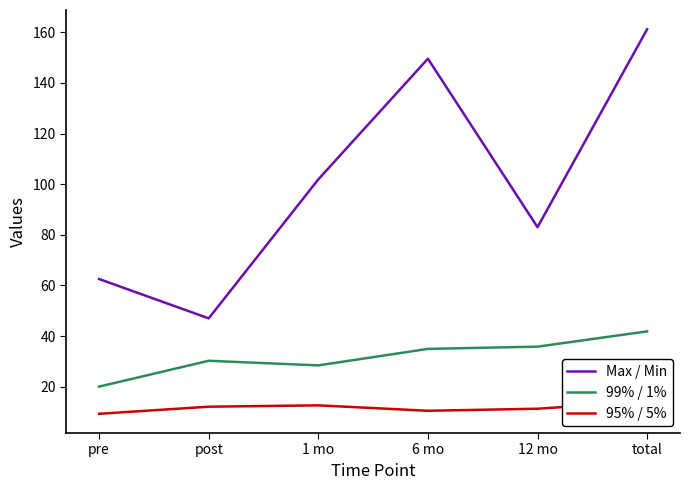

Reading left to right, transcribe all the data shown in this chart.

Max / Min: pre=62.5	post=47.0	1 mo=101.9	6 mo=149.6	12 mo=83.0	total=161.2
99% / 1%: pre=20.0	post=30.2	1 mo=28.4	6 mo=34.9	12 mo=35.8	total=41.8
95% / 5%: pre=9.3	post=12.1	1 mo=12.6	6 mo=10.4	12 mo=11.3	total=14.1